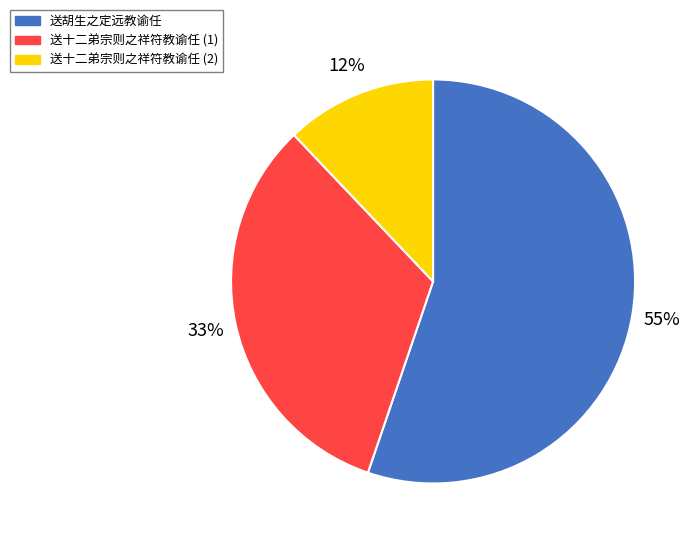

Count the number of slices in the pie.

3